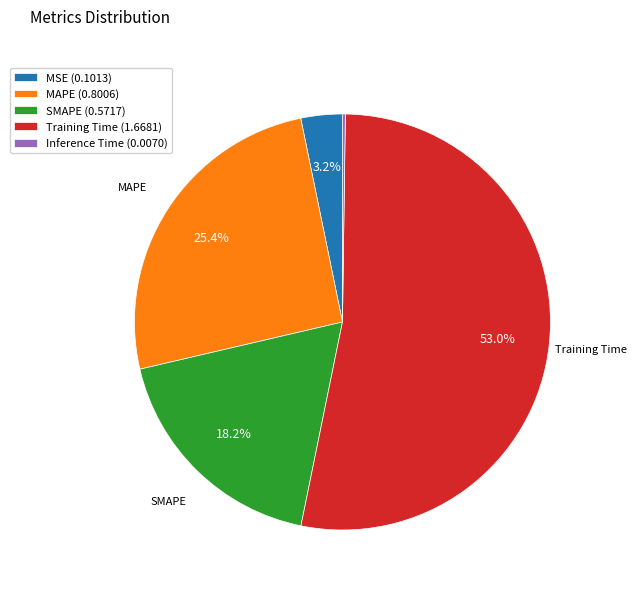

Which slice is the largest?

Training Time